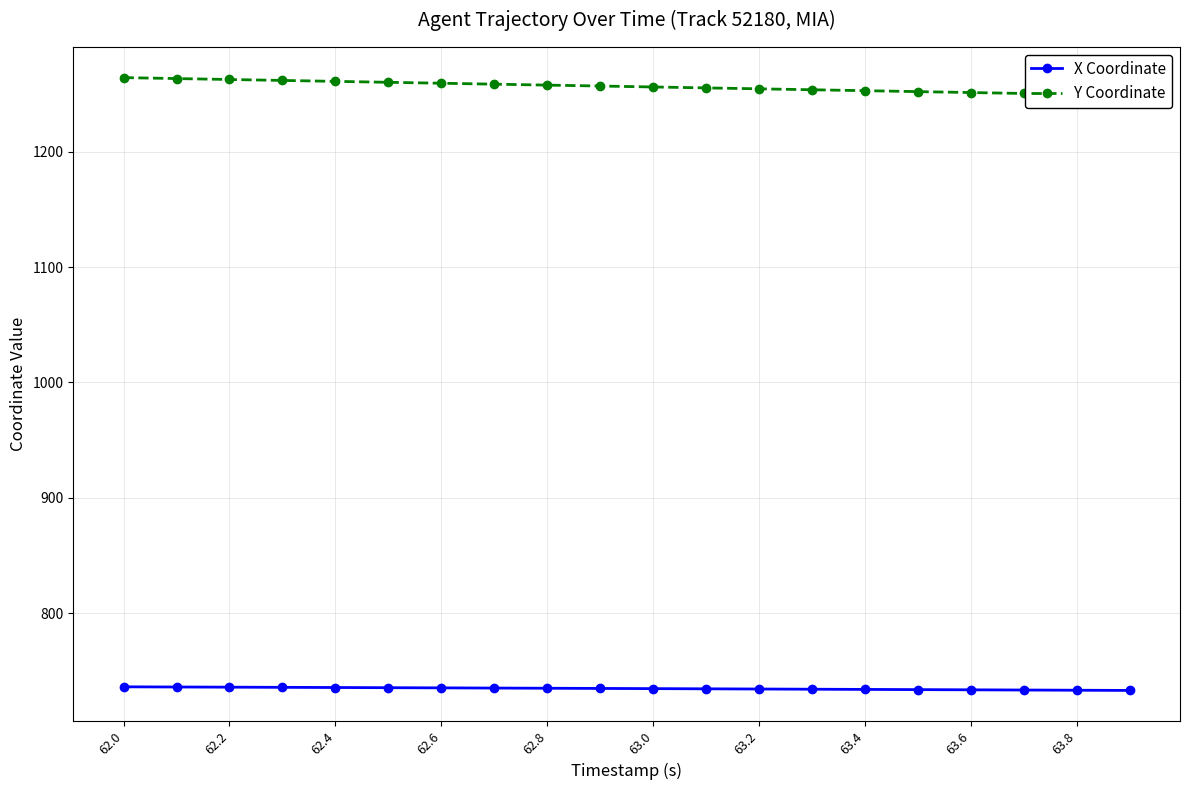

The X Coordinate series shows 217.4 at 63.4. True or false?

False